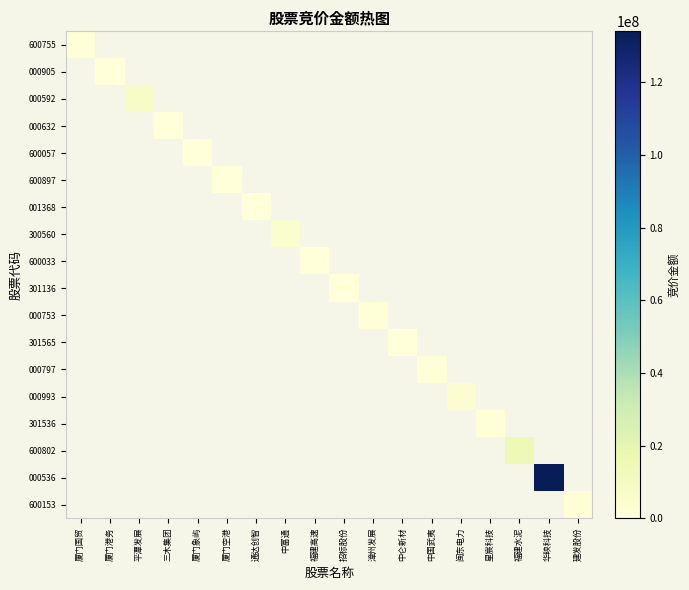

Between 厦门空港 and 闽东电力, which is larger?

闽东电力